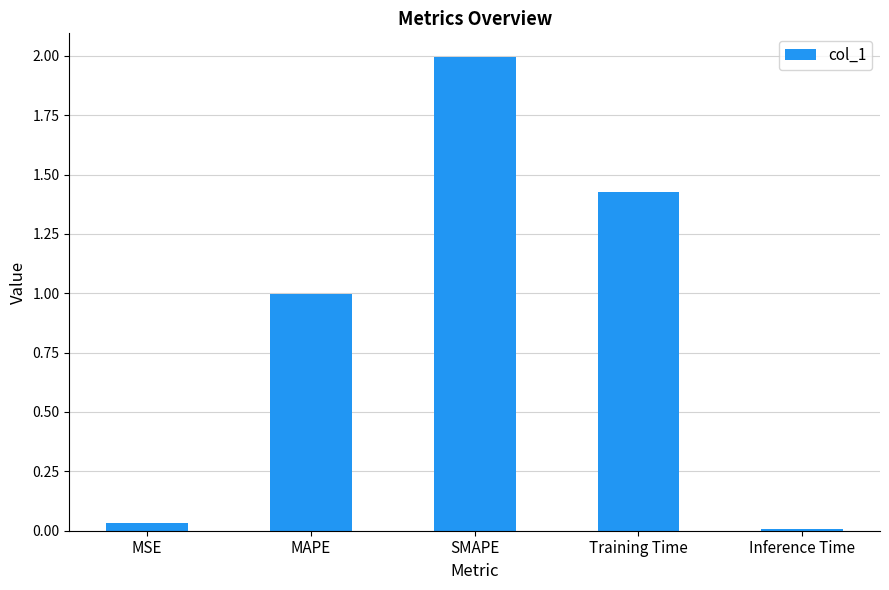

How many categories are shown in the chart?

5